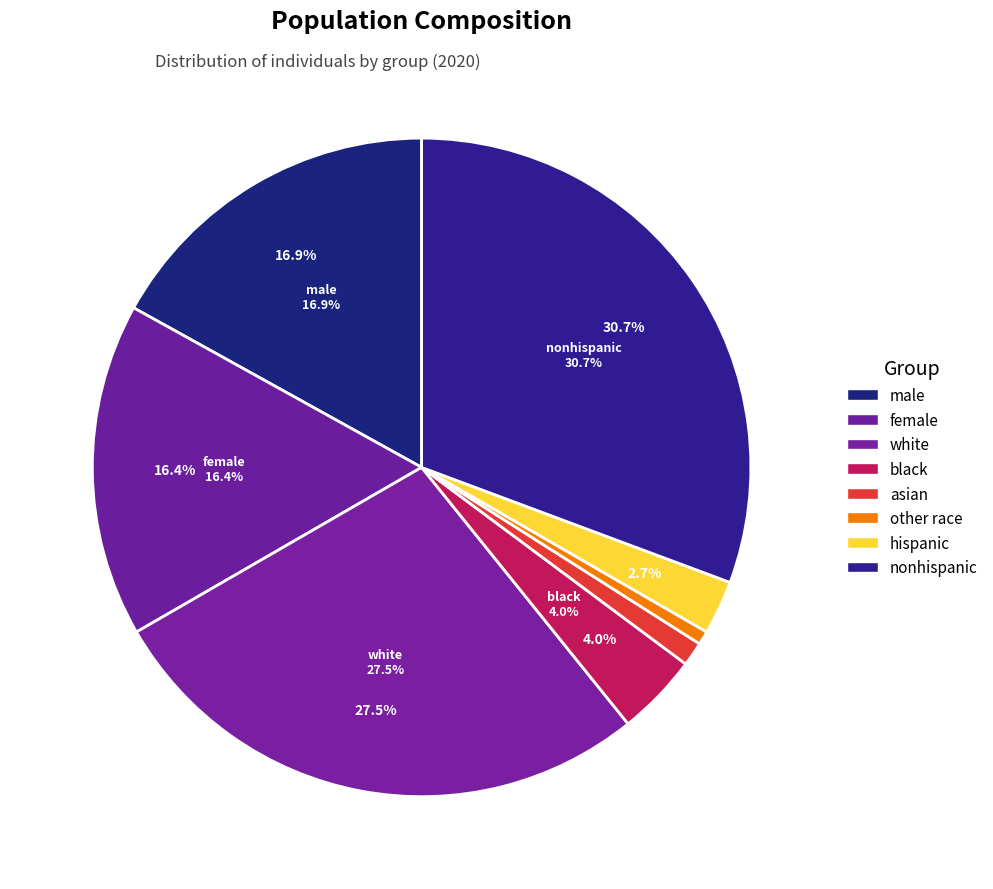

Do male and hispanic together represent more than half of the pie?

No